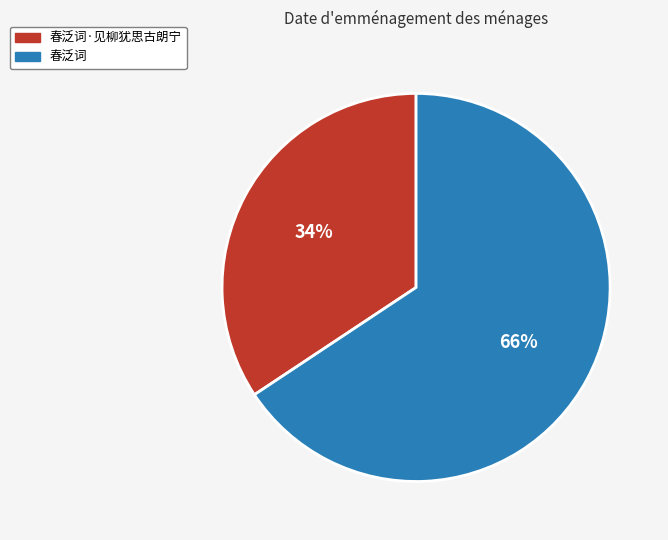

Is 春泛词 the majority of the pie?

Yes